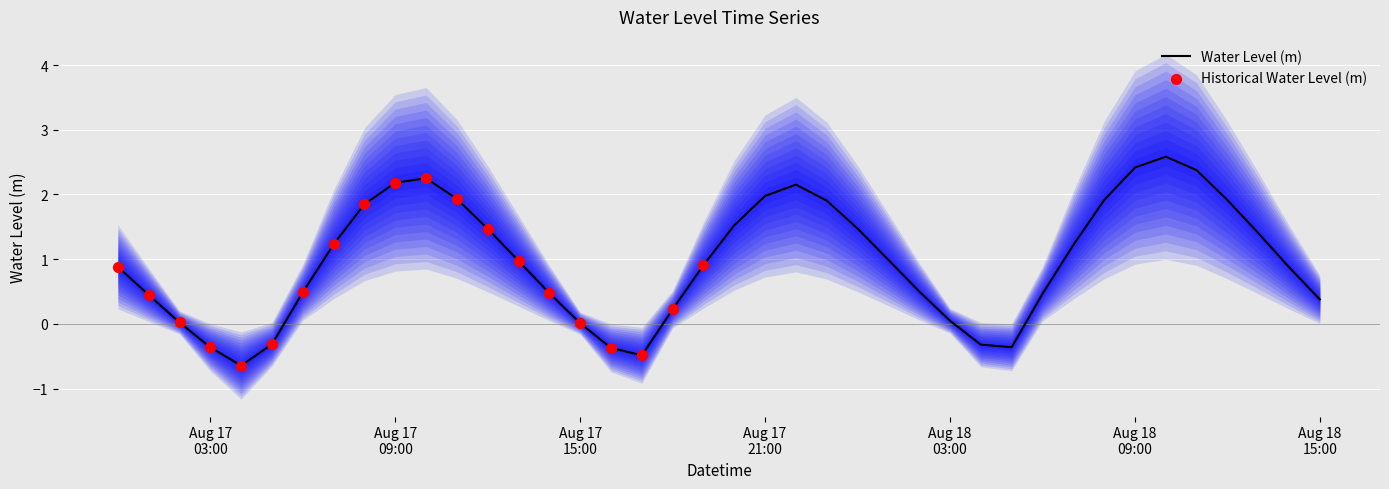

What is the maximum value for Water Level (m)?

2.6